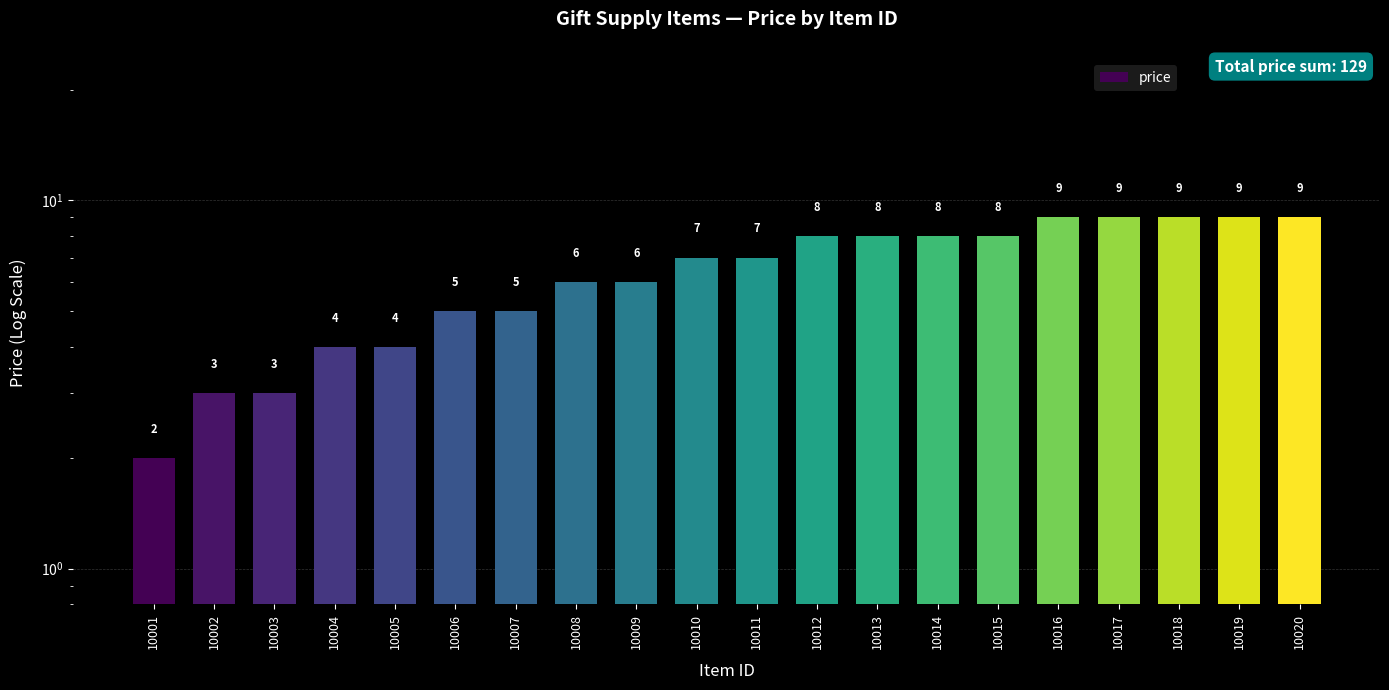

Rank the categories by value from highest to lowest.

10016, 10017, 10018, 10019, 10020, 10012, 10013, 10014, 10015, 10010, 10011, 10008, 10009, 10006, 10007, 10004, 10005, 10002, 10003, 10001